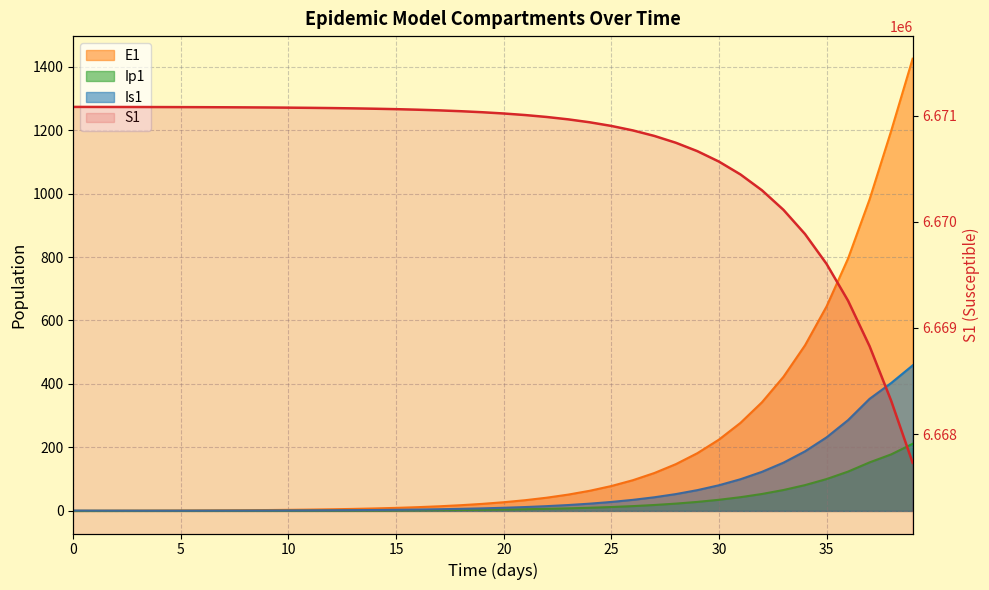

Reading left to right, list all the values displayed in this chart.

S1: 0=6671082.0	1=6671081.6	2=6671081.3	3=6671081.0	4=6671080.5	5=6671080.0	6=6671079.4	7=6671078.6	8=6671077.7	9=6671076.5	10=6671075.0	11=6671073.2	12=6671071.0	13=6671068.3	14=6671065.0	15=6671060.8	16=6671055.7	17=6671049.3	18=6671041.5	19=6671031.9	20=6671020.0	21=6671005.2	22=6670987.1	23=6670964.7	24=6670937.0	25=6670902.8	26=6670860.6	27=6670808.5	28=6670744.2	29=6670664.8	30=6670566.8	31=6670445.8	32=6670296.4	33=6670111.9	34=6669884.2	35=6669603.1	36=6669256.1	37=6668827.7	38=6668315.3	39=6667729.7
E1: 0=0.0	1=0.3	2=0.5	3=0.7	4=0.9	5=1.1	6=1.4	7=1.8	8=2.2	9=2.7	10=3.3	11=4.1	12=5.1	13=6.2	14=7.7	15=9.5	16=11.8	17=14.5	18=17.9	19=22.1	20=27.3	21=33.7	22=41.6	23=51.4	24=63.4	25=78.3	26=96.7	27=119.4	28=147.4	29=182.0	30=224.6	31=277.3	32=342.4	33=422.7	34=521.8	35=644.2	36=795.3	37=981.8	38=1196.8	39=1424.8
Ip1: 0=0.0	1=0.0	2=0.1	3=0.1	4=0.1	5=0.2	6=0.2	7=0.3	8=0.3	9=0.4	10=0.5	11=0.6	12=0.8	13=1.0	14=1.2	15=1.5	16=1.8	17=2.3	18=2.8	19=3.4	20=4.3	21=5.2	22=6.5	23=8.0	24=9.9	25=12.2	26=15.1	27=18.6	28=22.9	29=28.3	30=35.0	31=43.2	32=53.3	33=65.8	34=81.3	35=100.3	36=123.8	37=152.9	38=178.0	39=211.3
Is1: 0=1.0	1=0.8	2=0.7	3=0.6	4=0.6	5=0.6	6=0.7	7=0.8	8=0.9	9=1.0	10=1.3	11=1.5	12=1.9	13=2.3	14=2.8	15=3.4	16=4.2	17=5.2	18=6.5	19=8.0	20=9.8	21=12.1	22=15.0	23=18.5	24=22.8	25=28.2	26=34.8	27=42.9	28=53.0	29=65.4	30=80.8	31=99.7	32=123.1	33=152.0	34=187.7	35=231.7	36=286.1	37=353.1	38=402.8	39=458.4